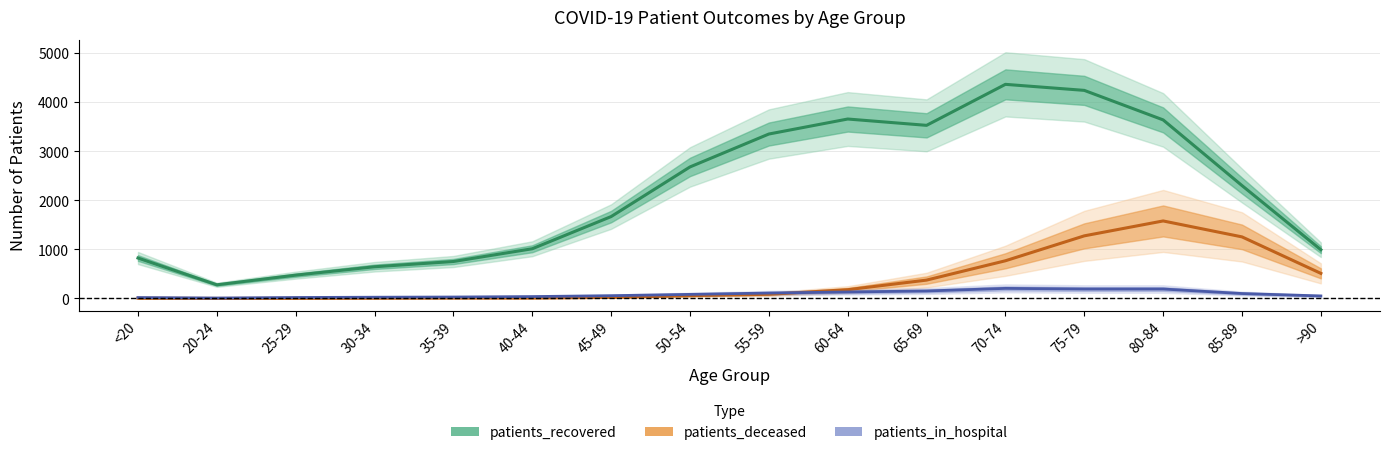

Which series has the widest spread of values?

patients_recovered